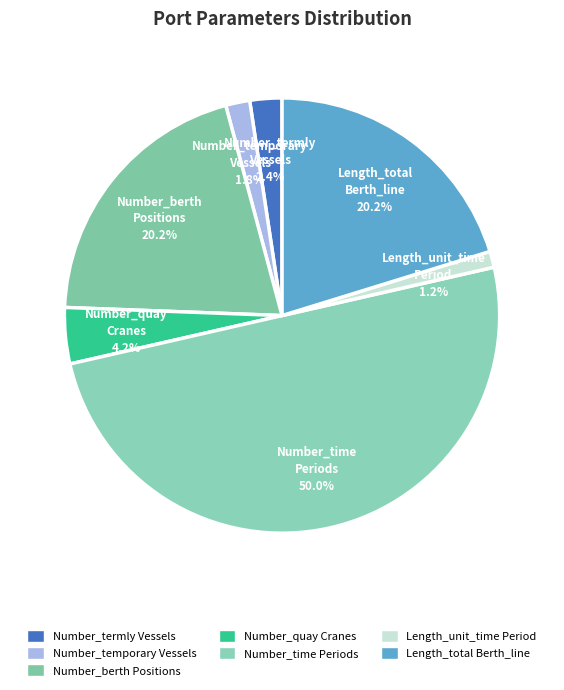

How many segments does this pie chart have?

7